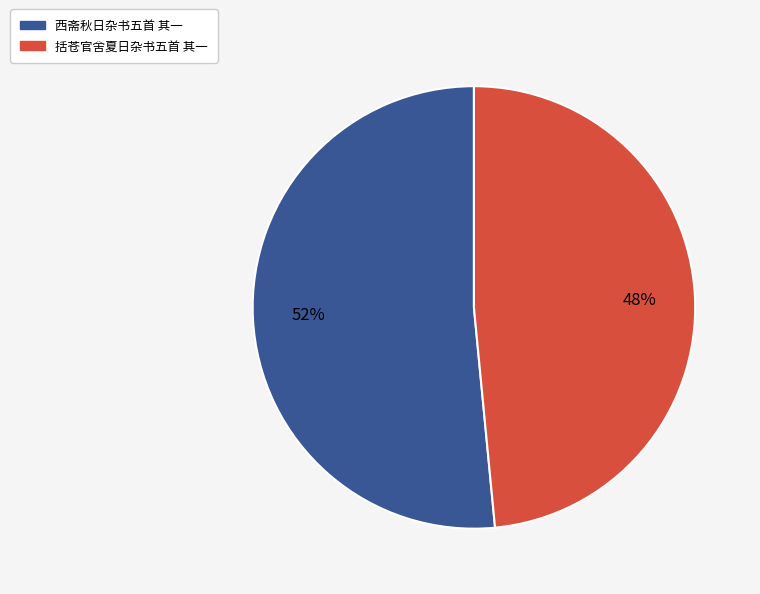

To the nearest percent, what is the combined percentage of 西斋秋日杂书五首 其一 and 括苍官舍夏日杂书五首 其一?

100%